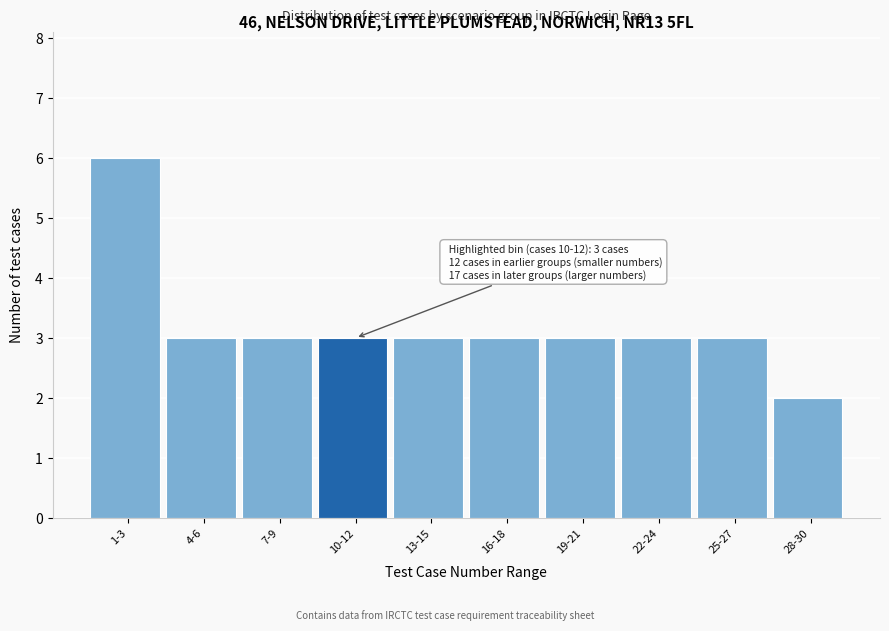

Reading left to right, list all the values displayed in this chart.

6	3	3	3	3	3	3	3	3	2